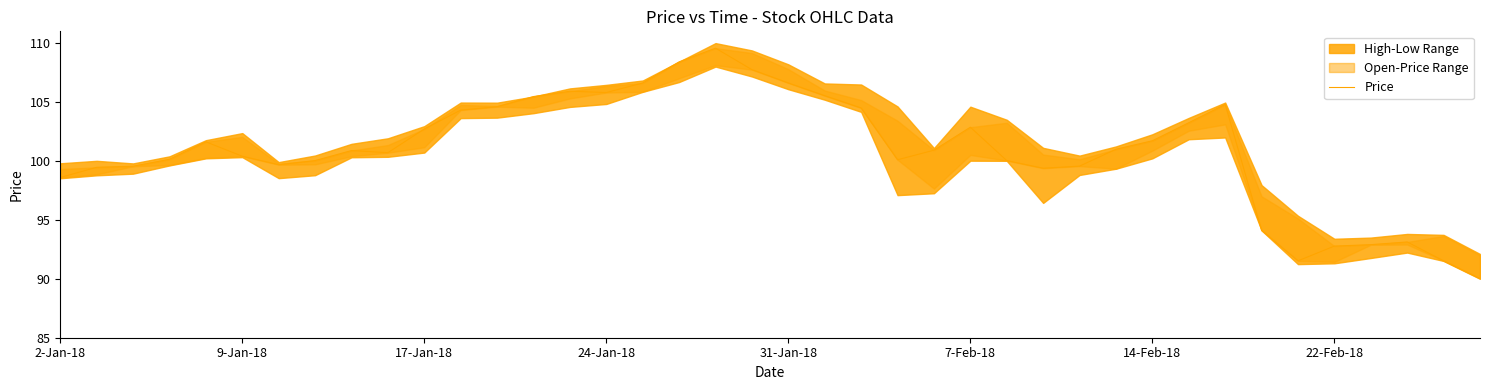

What is the change in value from 34 to 37?

+1.6